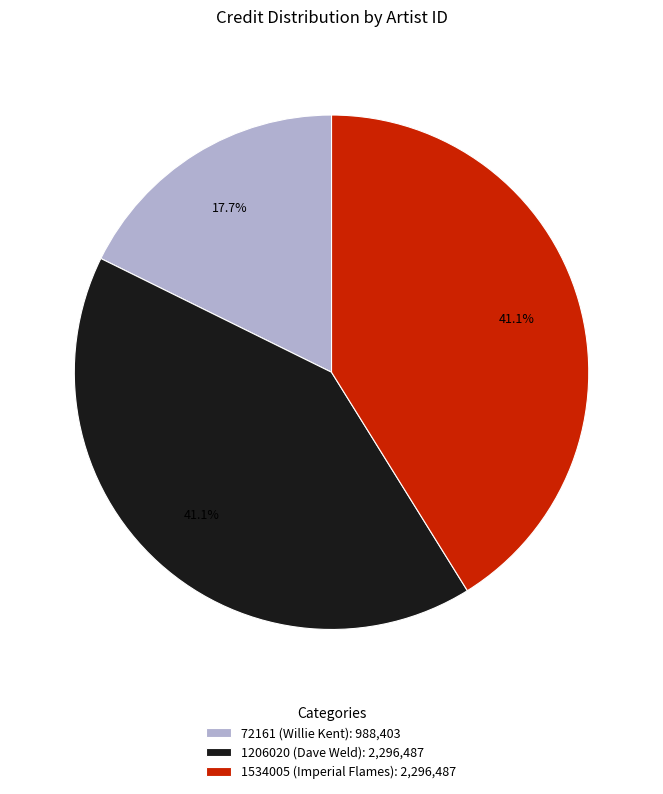

Do 72161 (Willie Kent): 988,403 and 1206020 (Dave Weld): 2,296,487 together represent more than half of the pie?

Yes